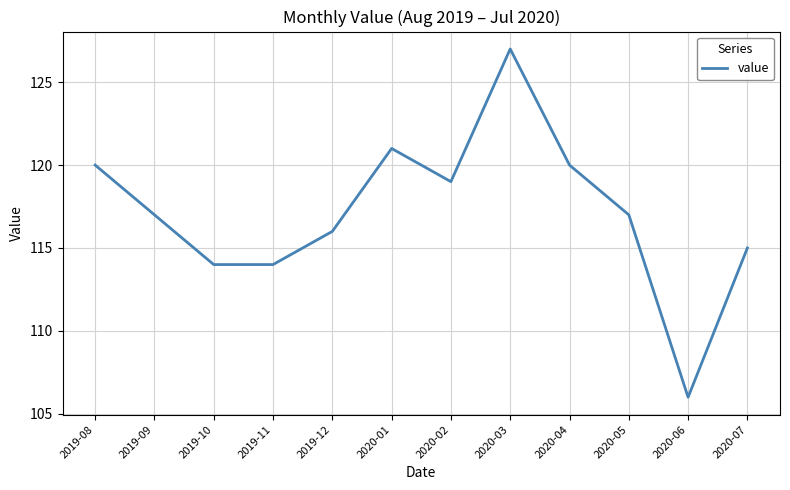

The chart shows a value of 106 at 2020-06. True or false?

True